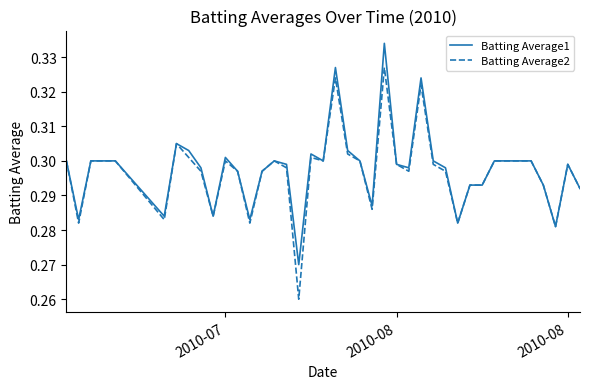

Which series has the largest range (max minus min)?

Batting Average2